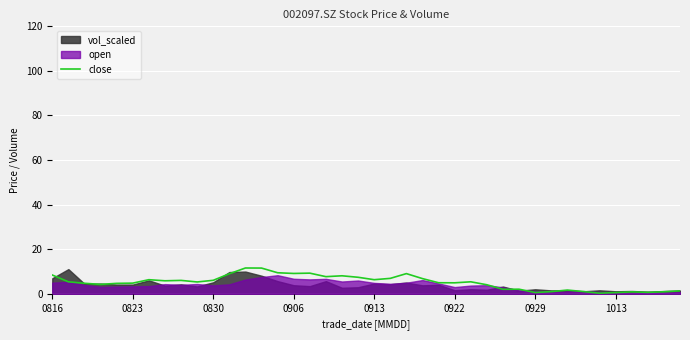

What is the maximum value for close?

11.6